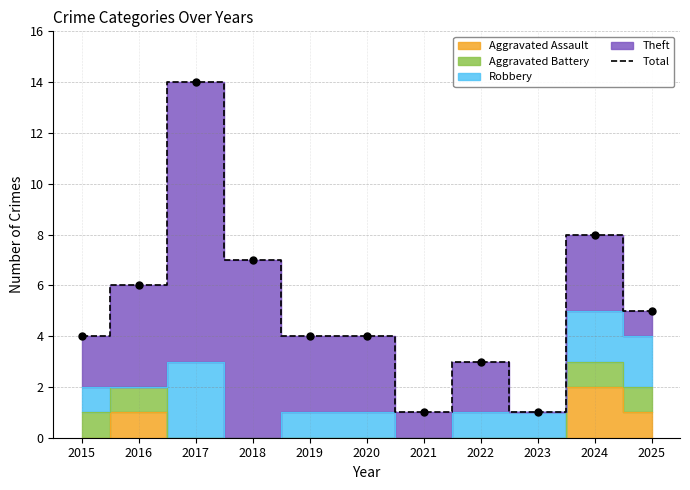

True or false: the data shows 25 at 2017.

False